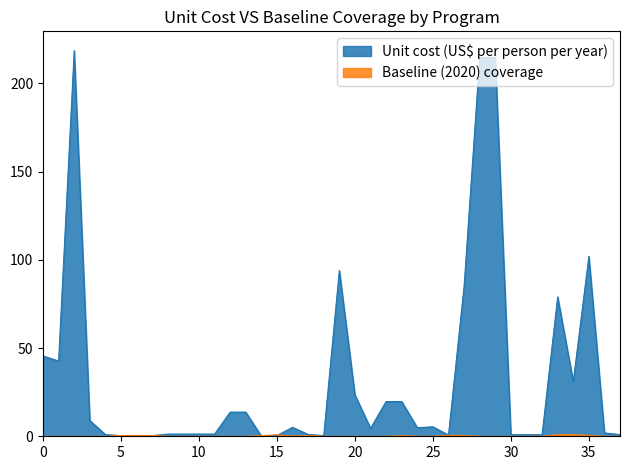

What is the greatest value displayed?

218.6